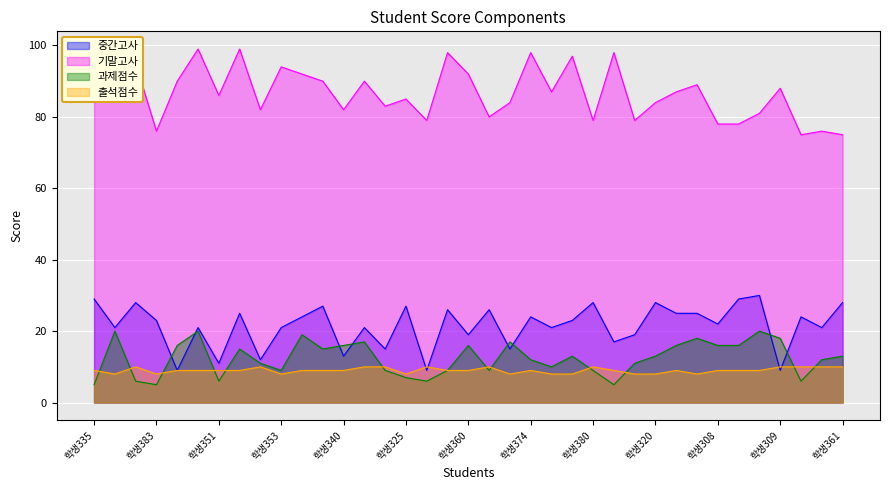

True or false: 과제점수 has a value of 4 at 학생356.

False